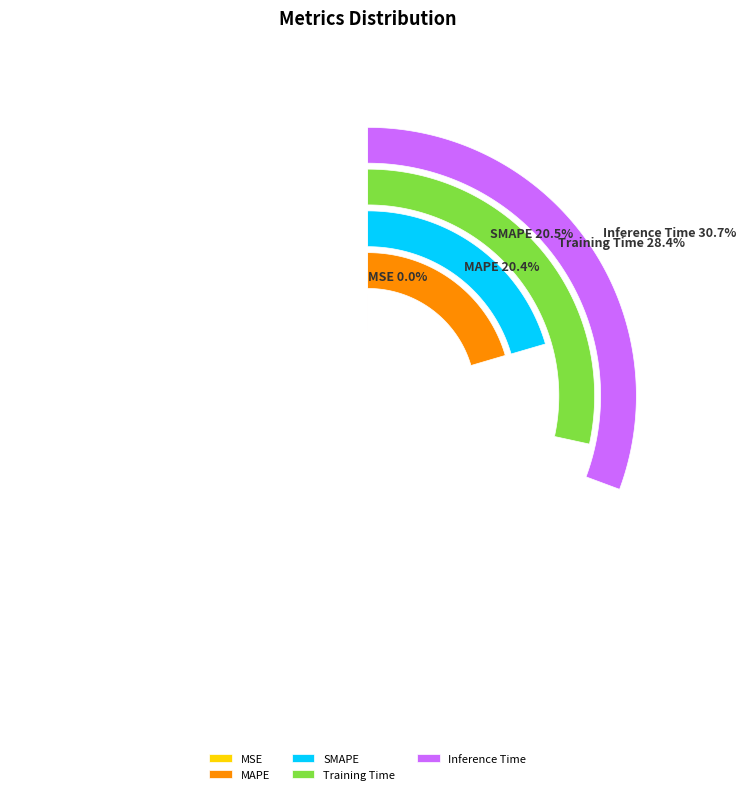

What is the smallest slice in the pie chart?

MSE